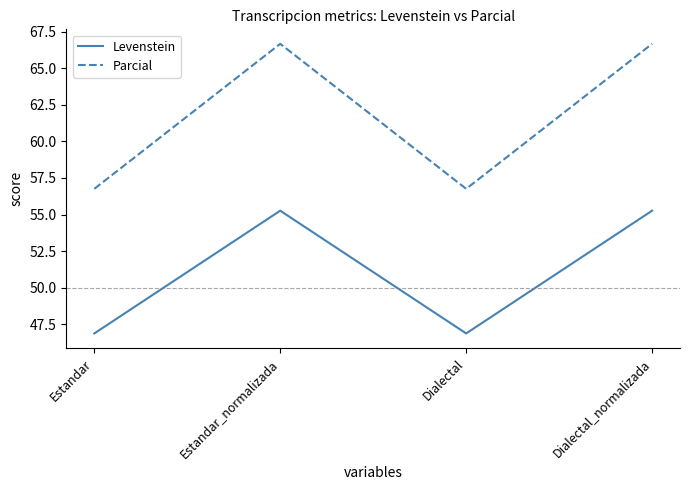

True or false: Parcial has more than 2 interior local peaks.

False